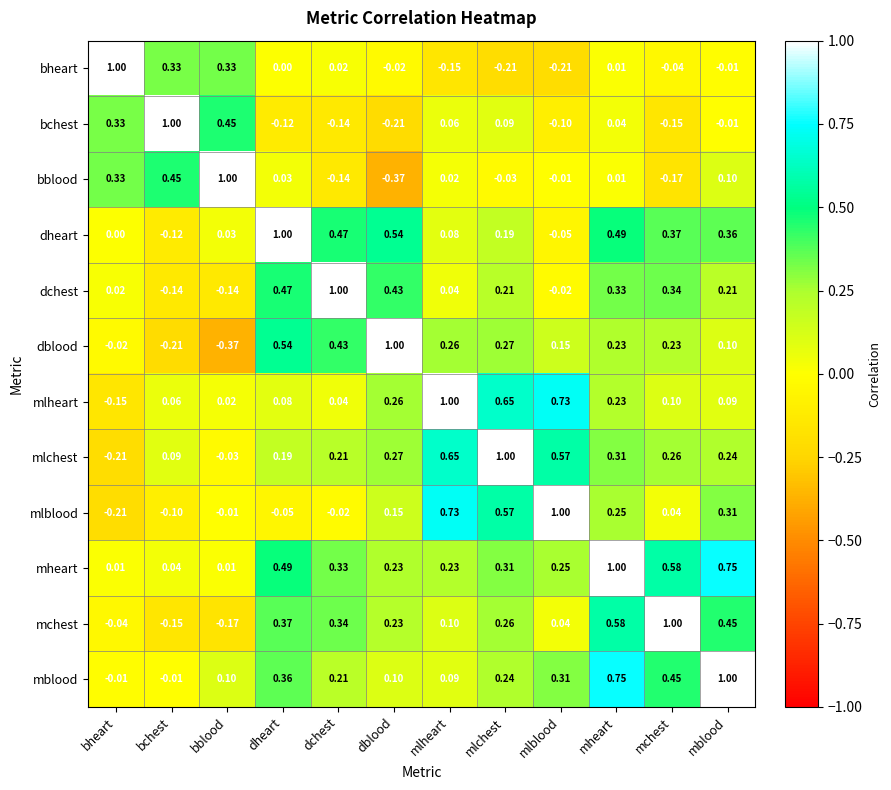

What is the total value across all series at mheart?

4.2